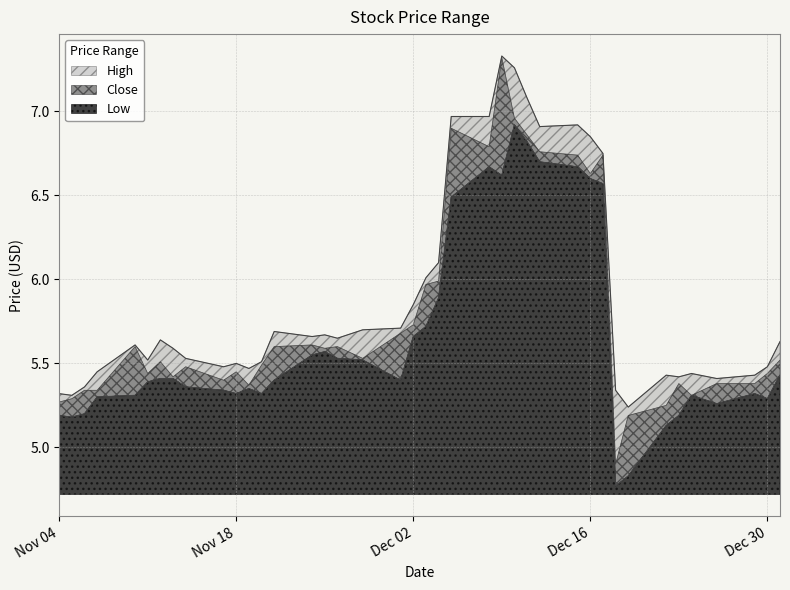

What are all the series names shown in the legend?

High, Close, Low